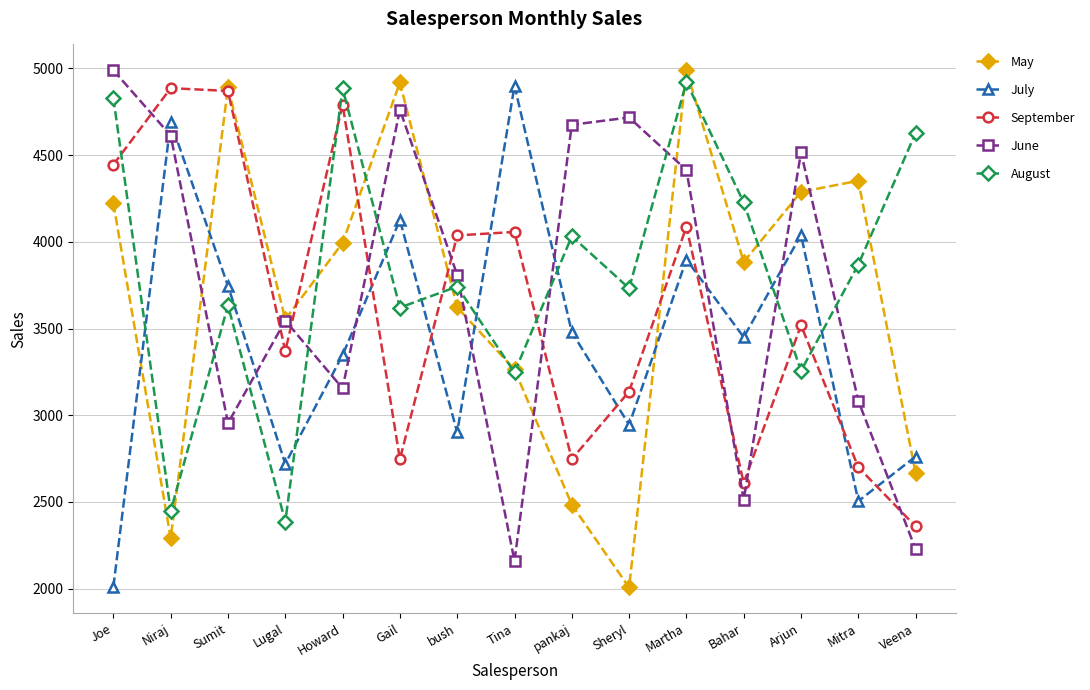

How many values in the August series are below 3742?

7